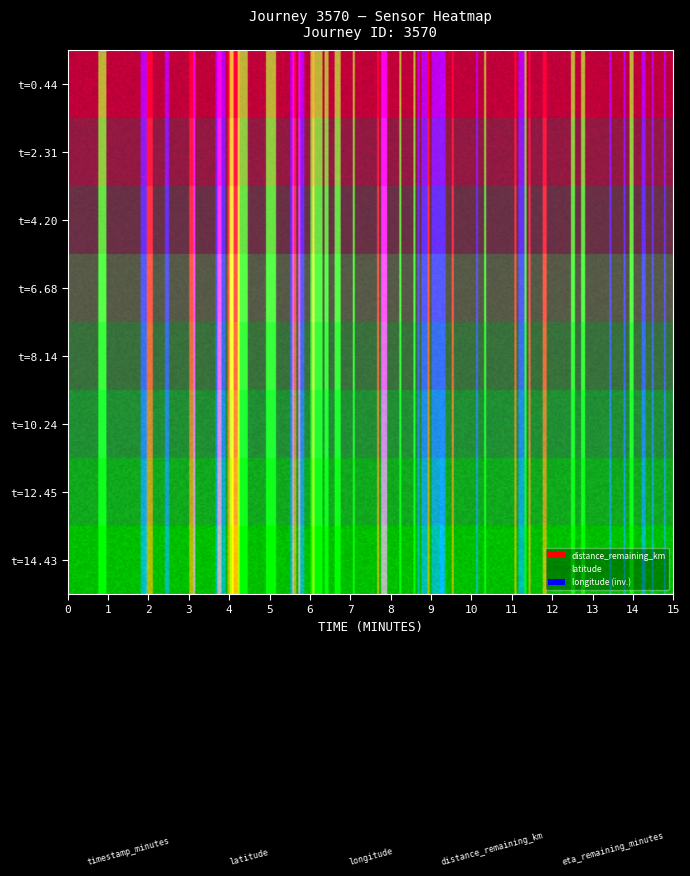

Rank the series by their maximum value, from highest to lowest.

latitude, eta_remaining_minutes, timestamp_minutes, distance_remaining_km, longitude